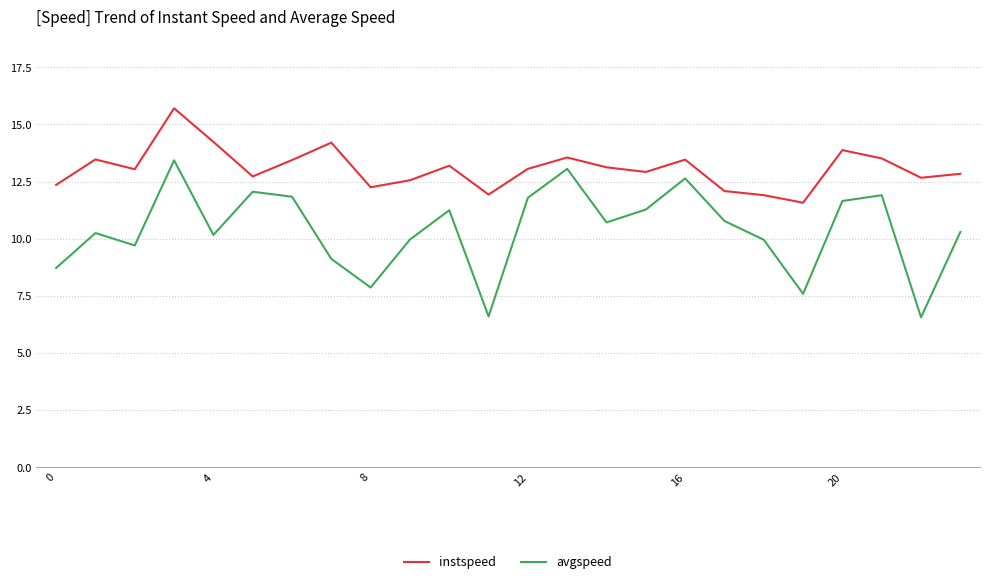

What is the greatest value displayed?

15.7